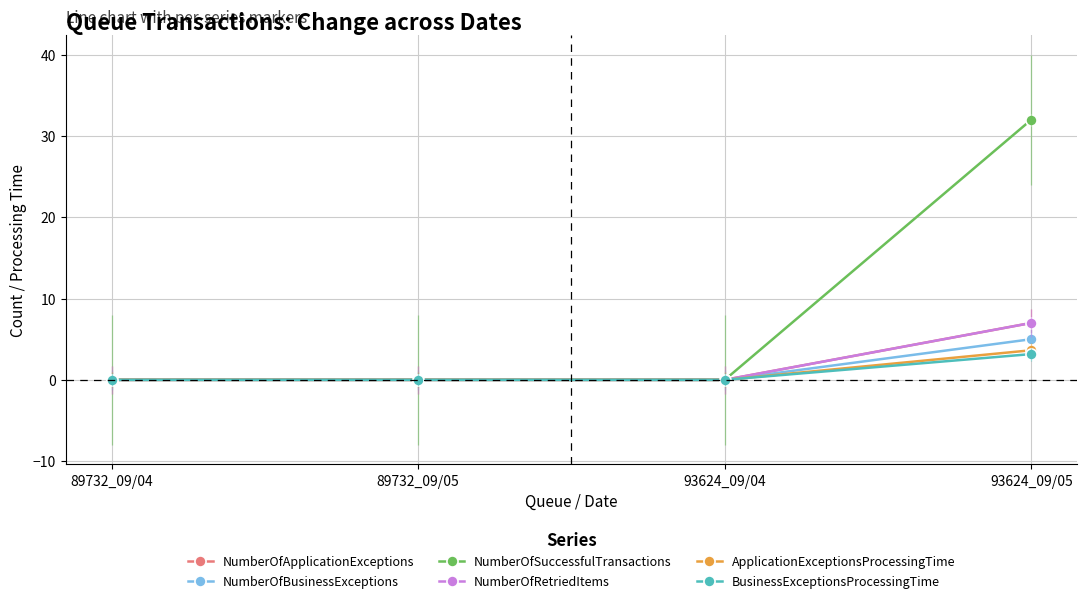

True or false: NumberOfBusinessExceptions and ApplicationExceptionsProcessingTime intersect in this chart.

False